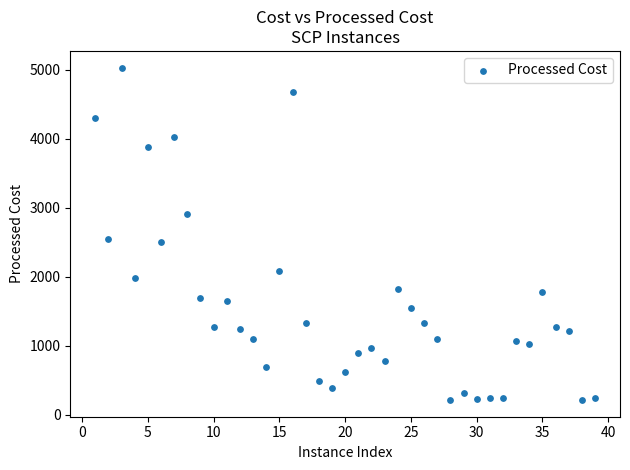

What is the range of Y values (max minus min)?

4817